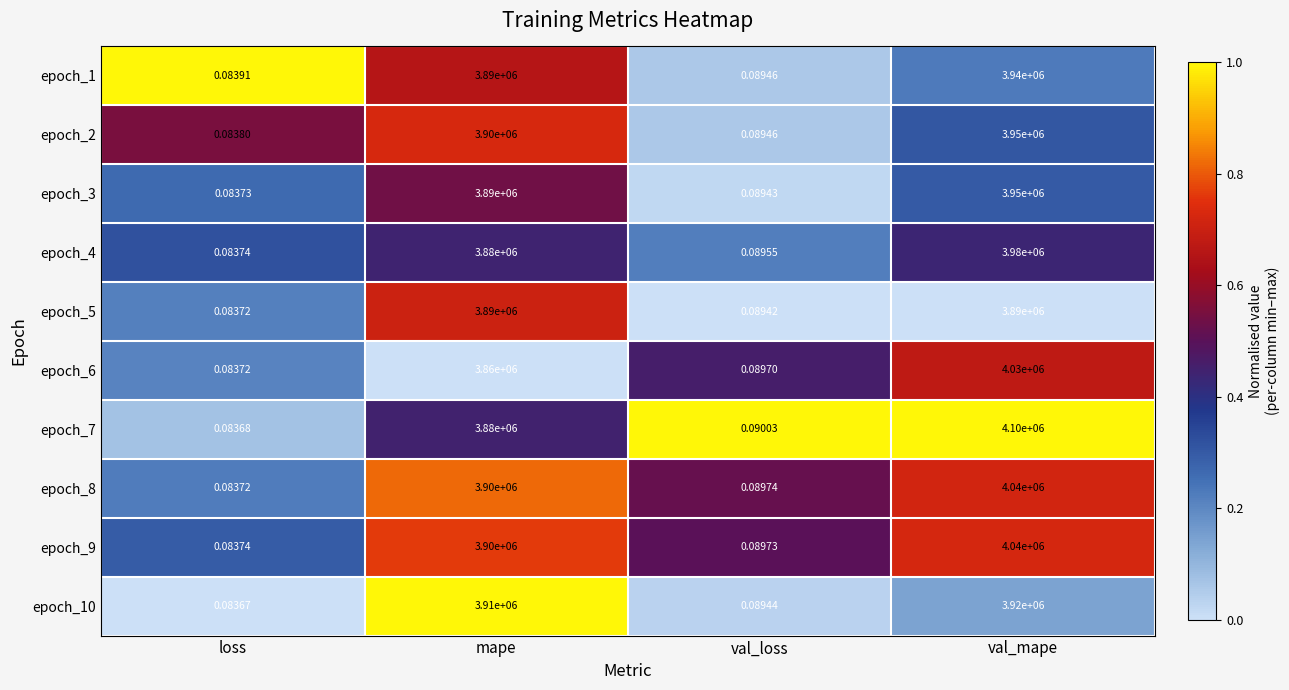

At which category is the sum across all series the highest?

val_mape